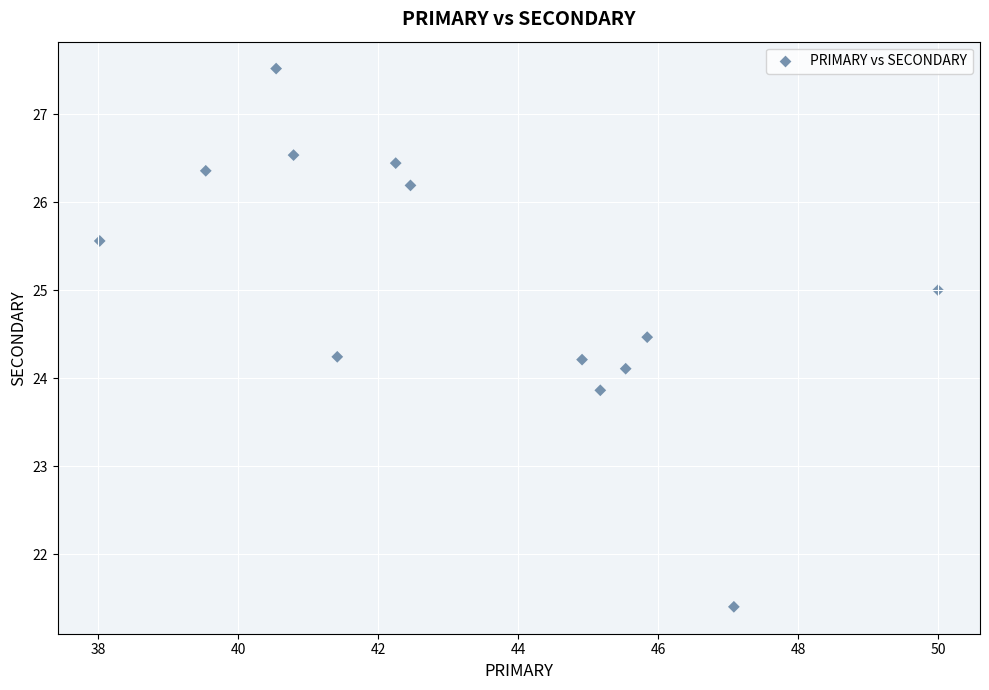

What is the range of X values (max minus min)?

12.0